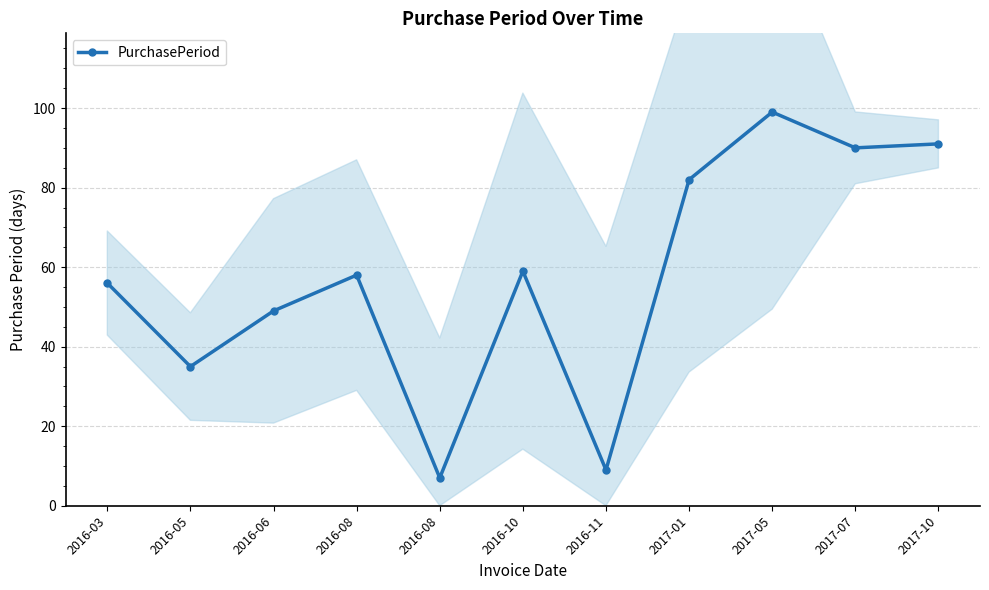

The chart shows a value of 3 at 2016-08. True or false?

False